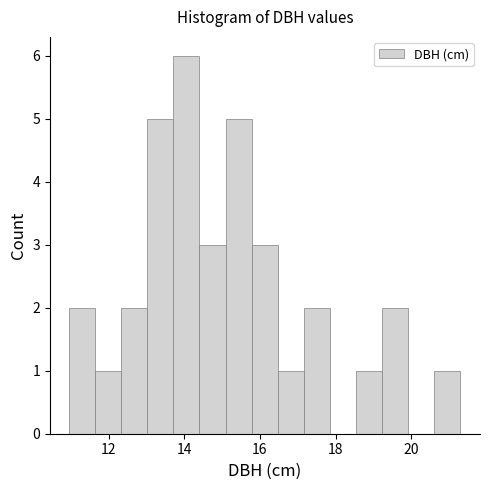

Read against the x-axis, roughly where is the centre of the tallest bar?

14.0